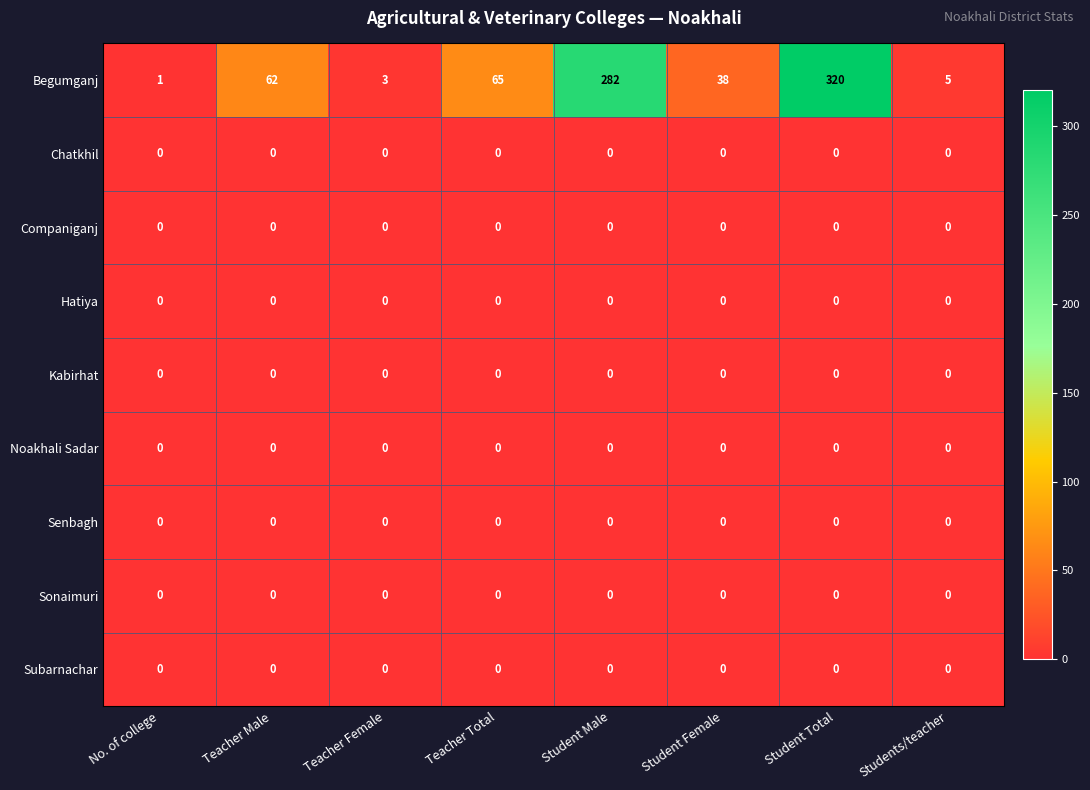

Which series has the widest spread of values?

Begumganj